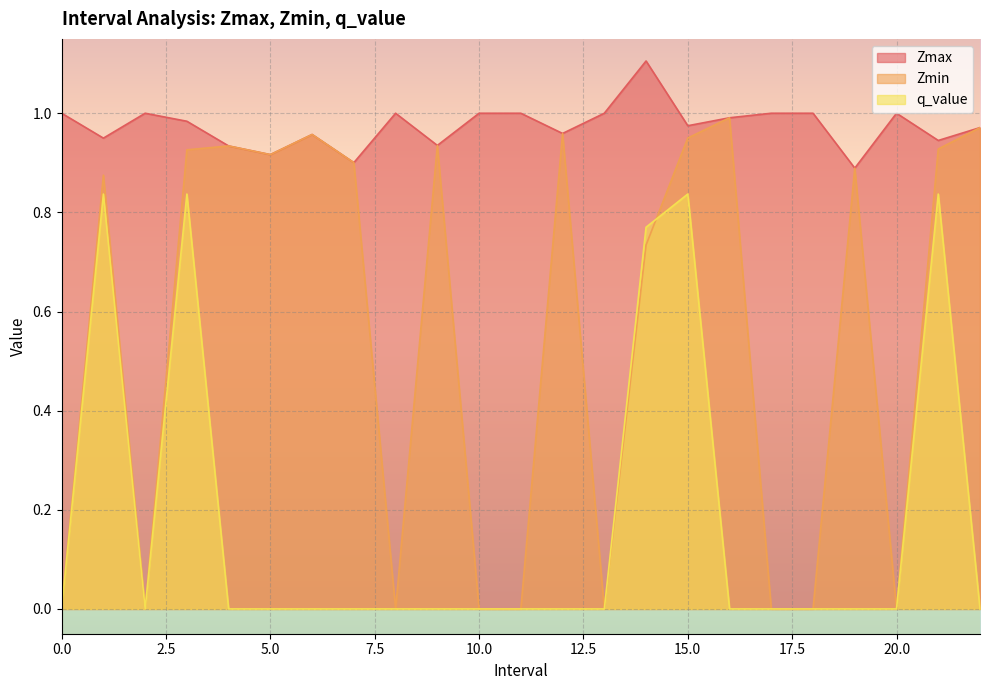

How many data points does each series have?

23